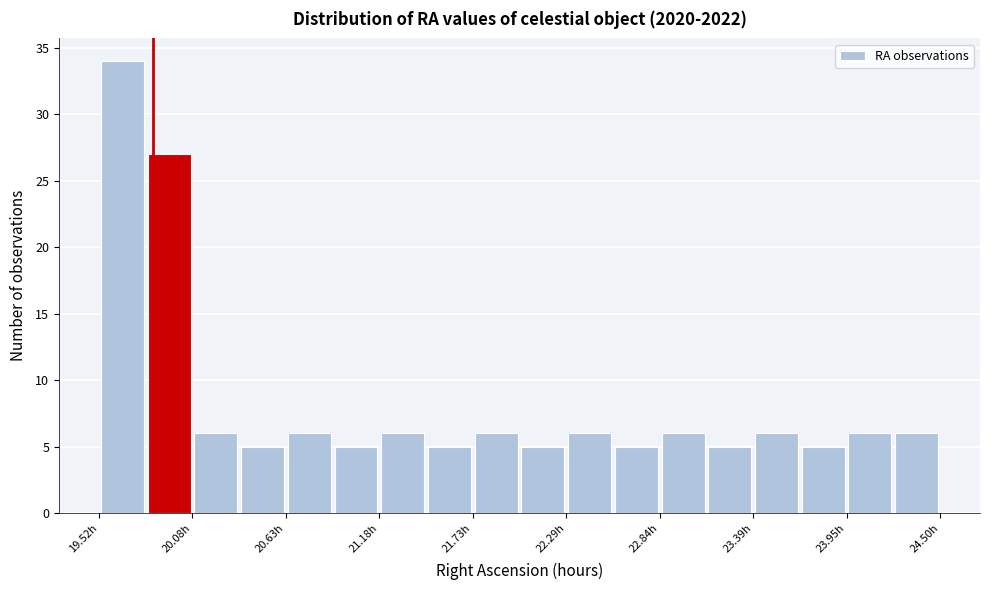

Around what value on the x-axis is the tallest bar? Give the approximate position of its centre, as read against the axis.

19.7